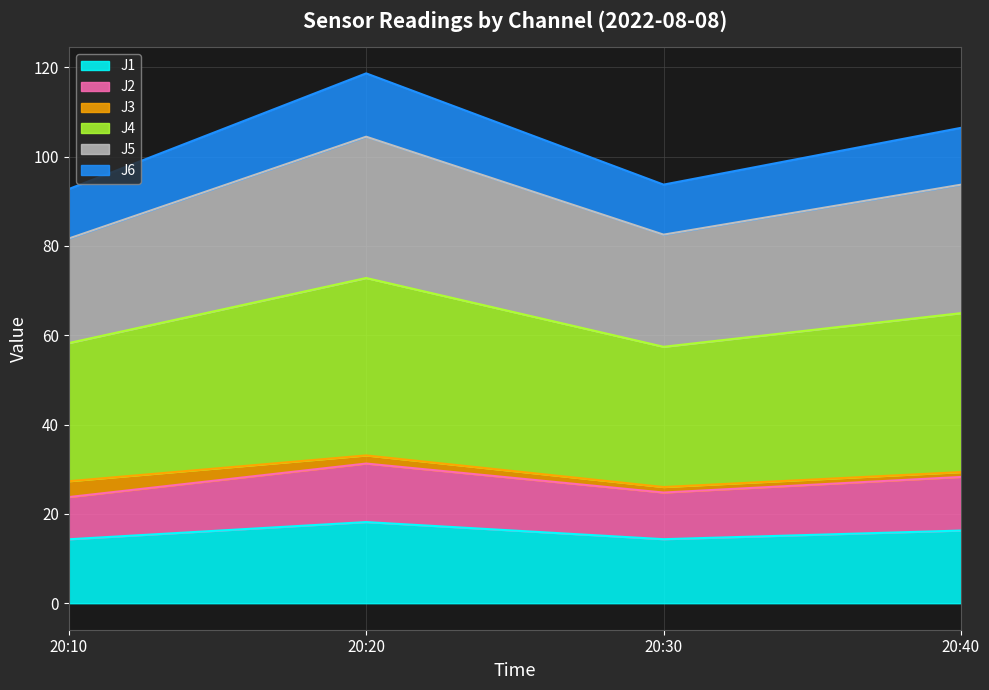

At which category is the sum across all series the highest?

20:20